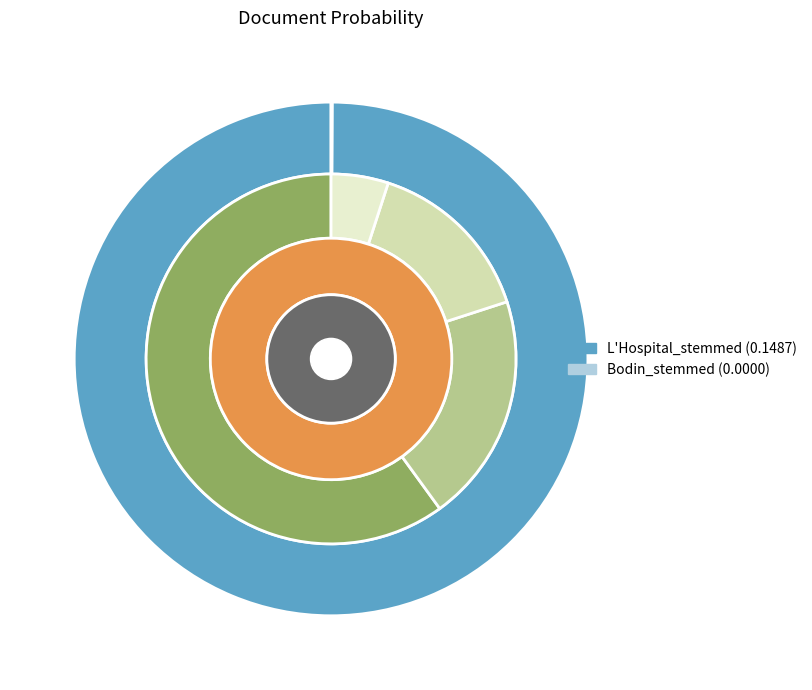

Count the number of slices in the pie.

2